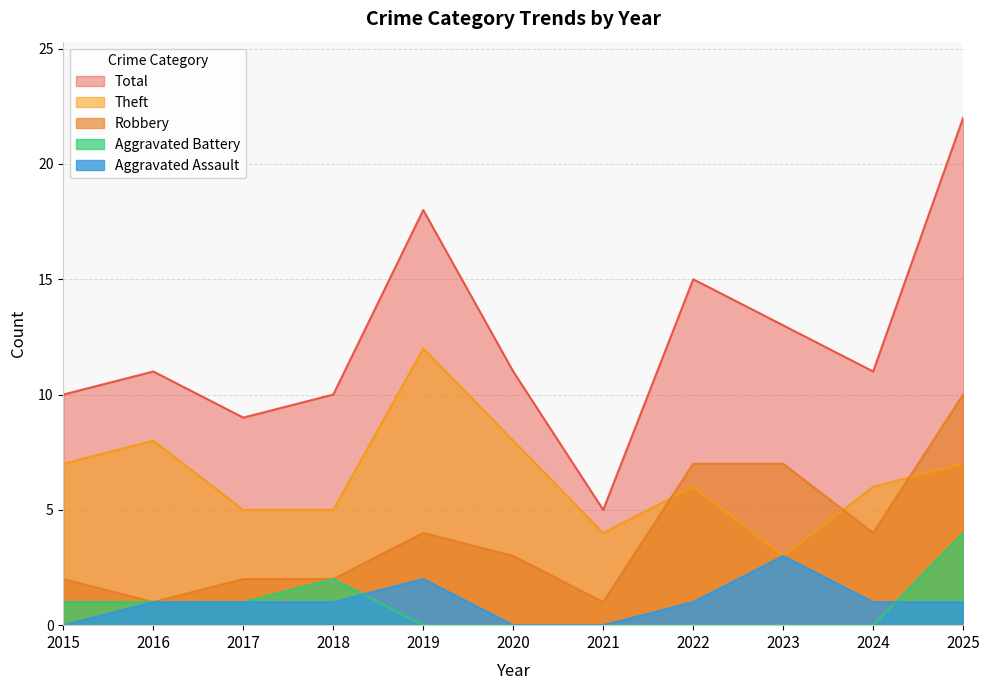

What is the difference between the maximum and minimum values in the Theft series?

9